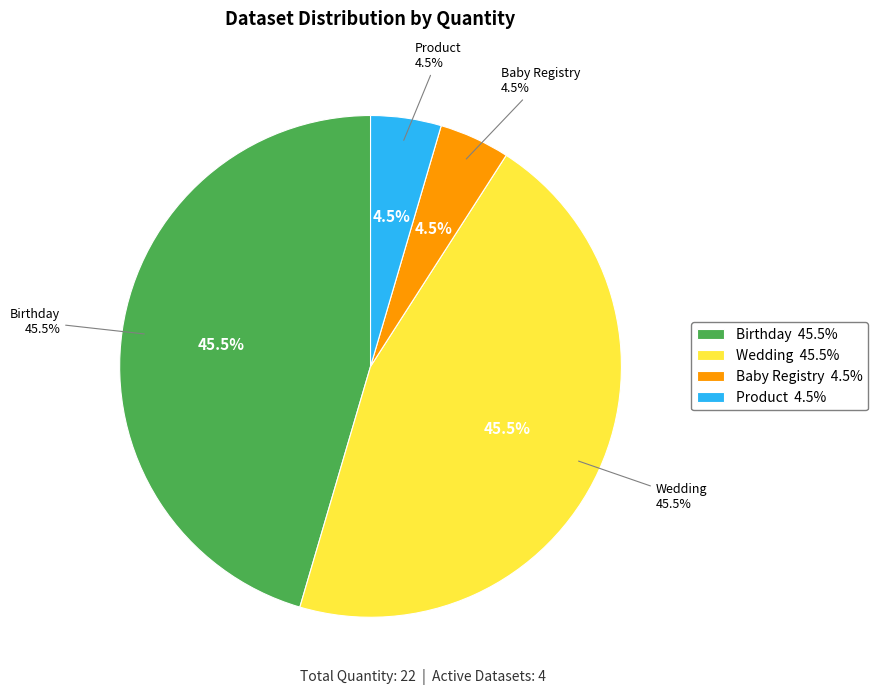

What is the largest slice in the pie chart?

Birthday